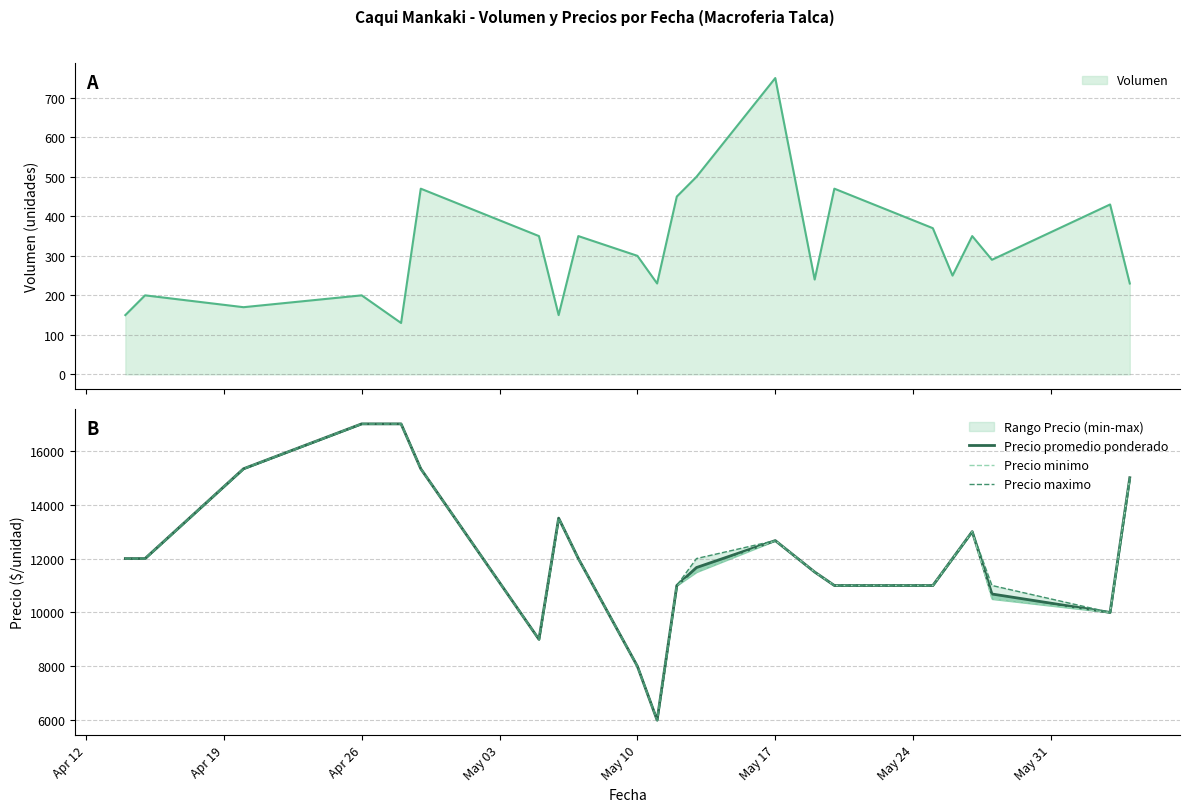

Which series has the widest spread of values?

Precio promedio ponderado